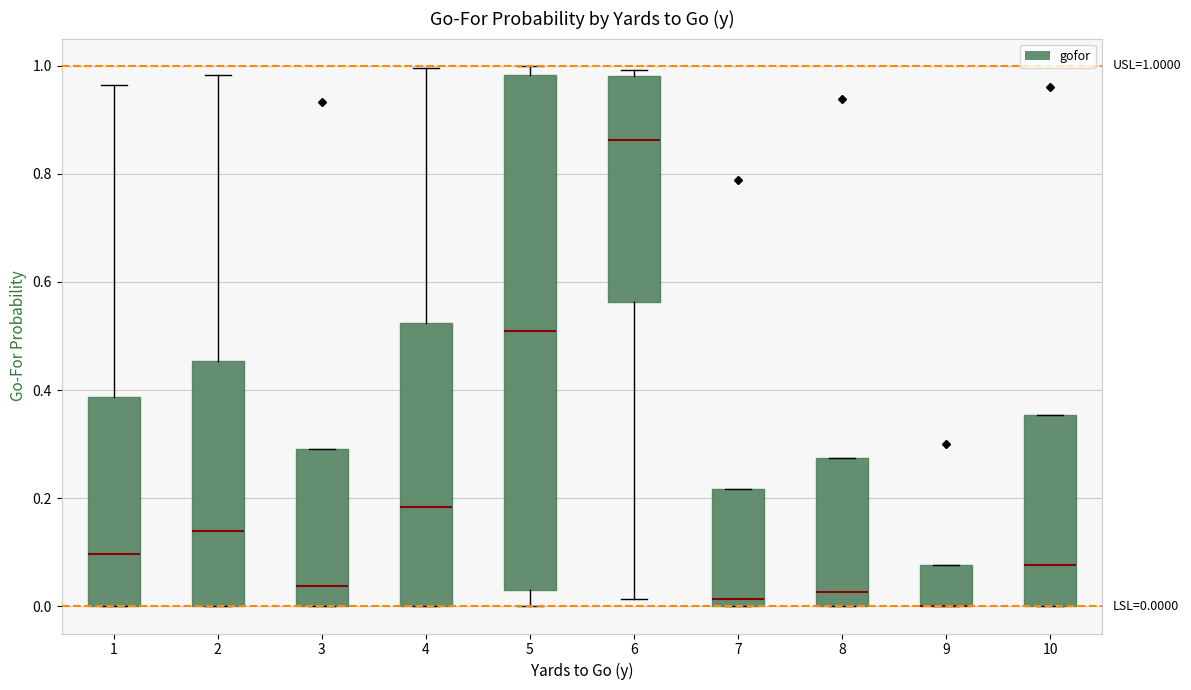

Comparing the boxes themselves (not the whiskers), which one is the tallest?

5